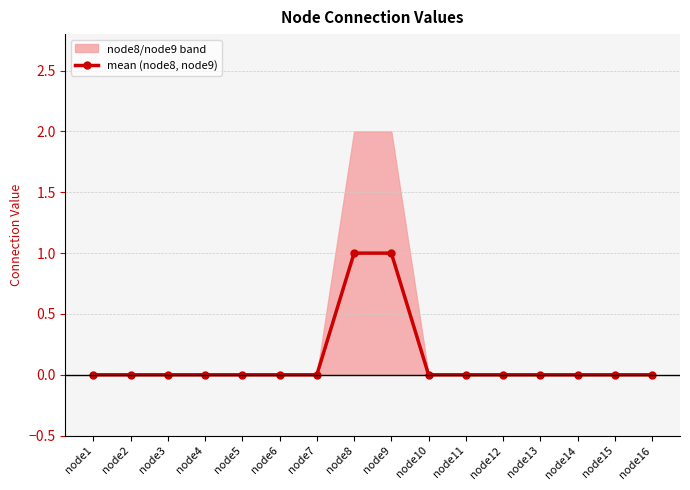

Reading right to left, list all the values displayed in this chart.

0	0	0	0	0	0	0	1	1	0	0	0	0	0	0	0